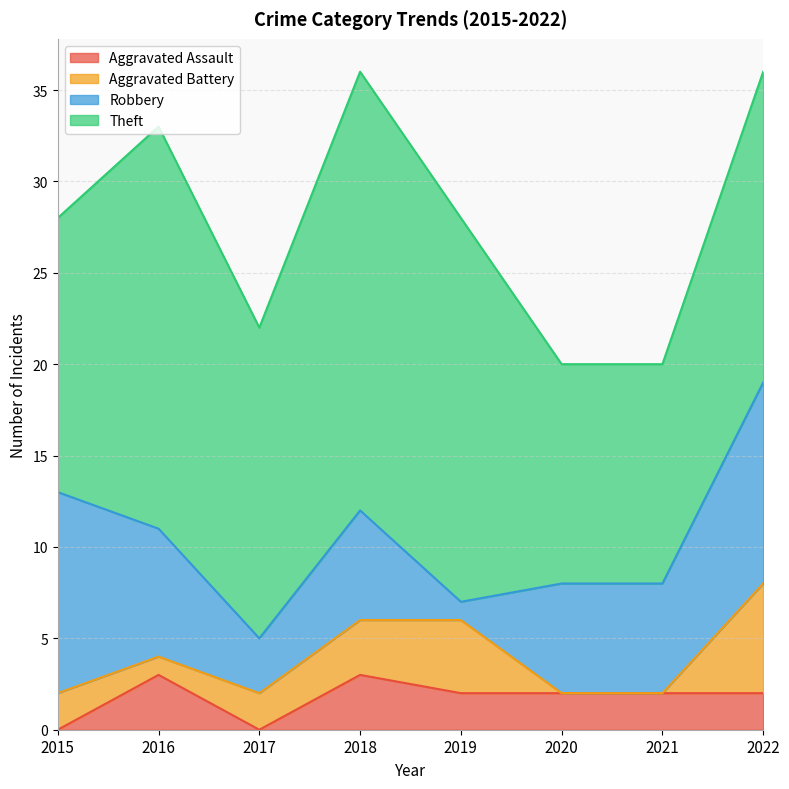

Reading right to left, what are all the values shown in this chart?

Aggravated Assault: 2	2	2	2	3	0	3	0
Aggravated Battery: 6	0	0	4	3	2	1	2
Robbery: 11	6	6	1	6	3	7	11
Theft: 17	12	12	21	24	17	22	15